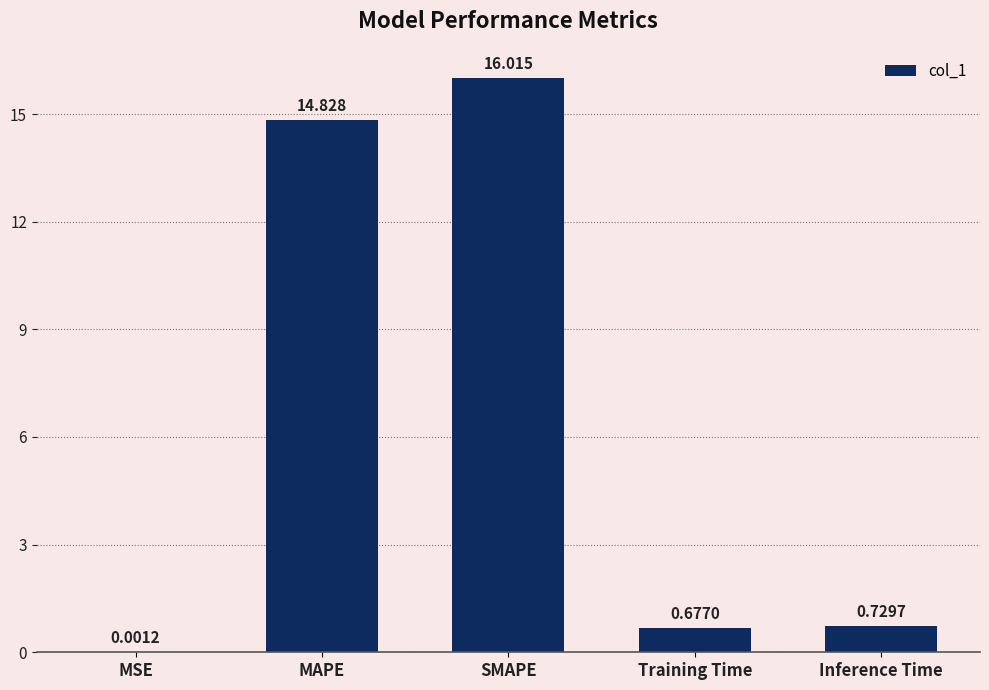

Which has a higher value, Inference Time or SMAPE?

SMAPE